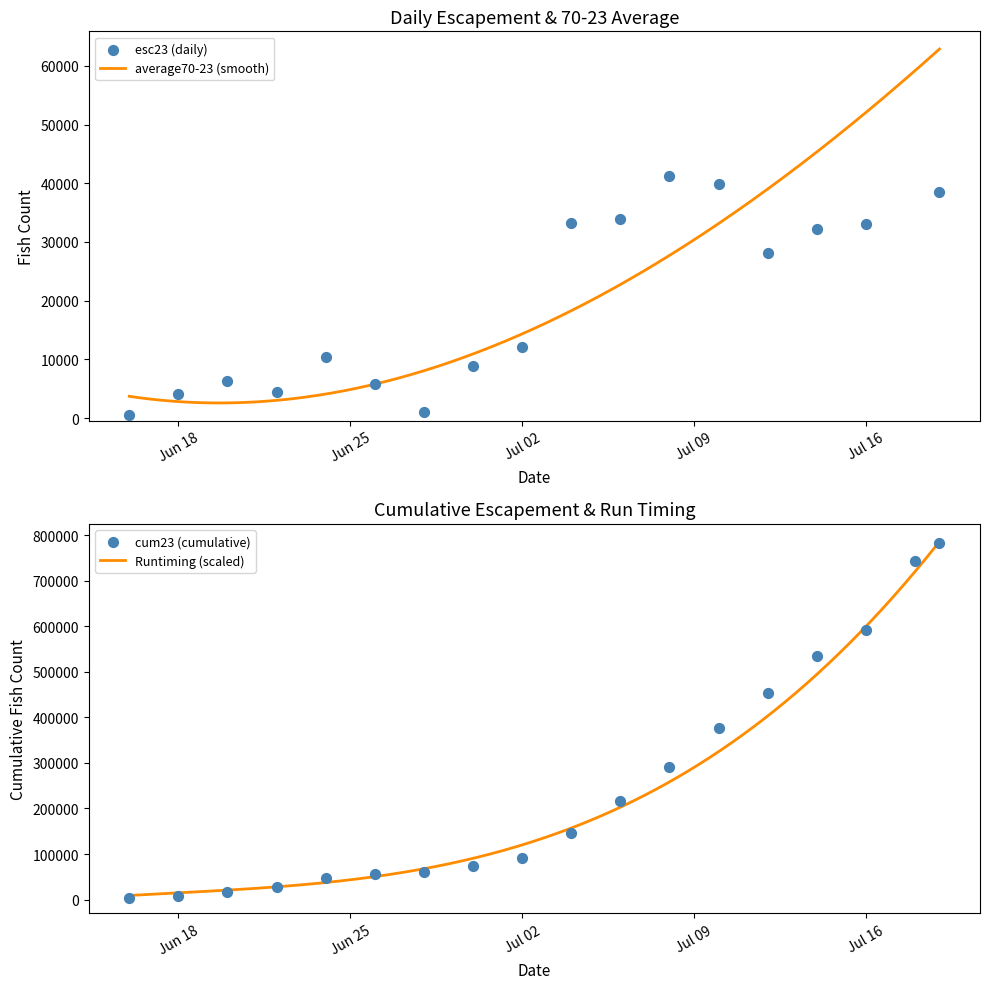

Which series reaches the maximum Y coordinate?

average70_23